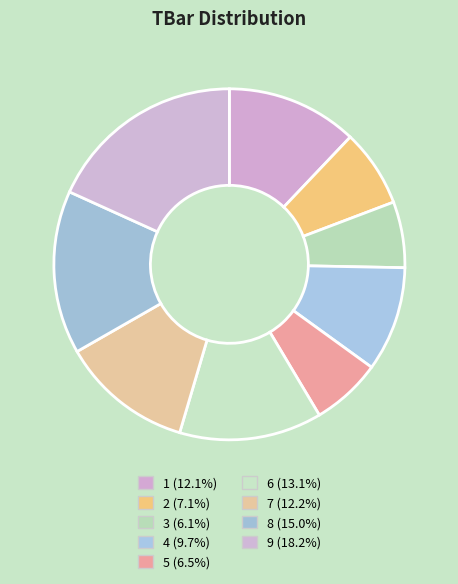

What is the total percentage of 7 and 6?

25.3%